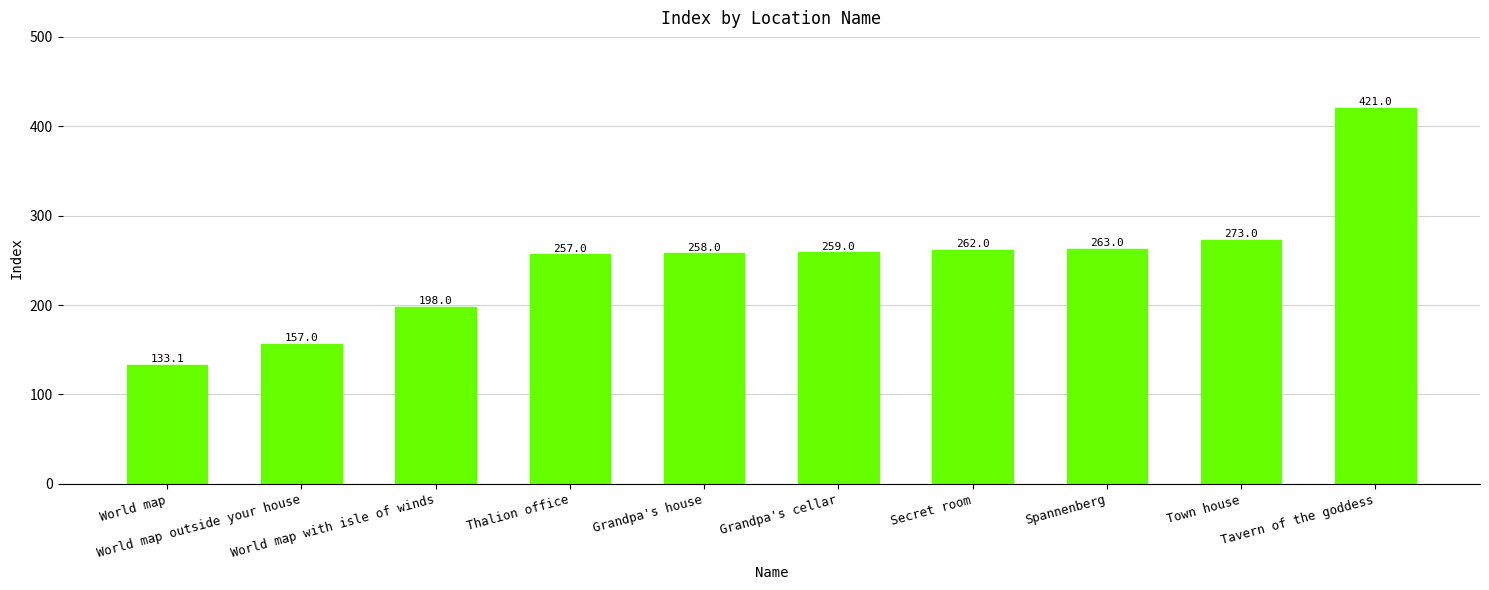

True or false: the data shows 44.5 at World map outside your house.

False